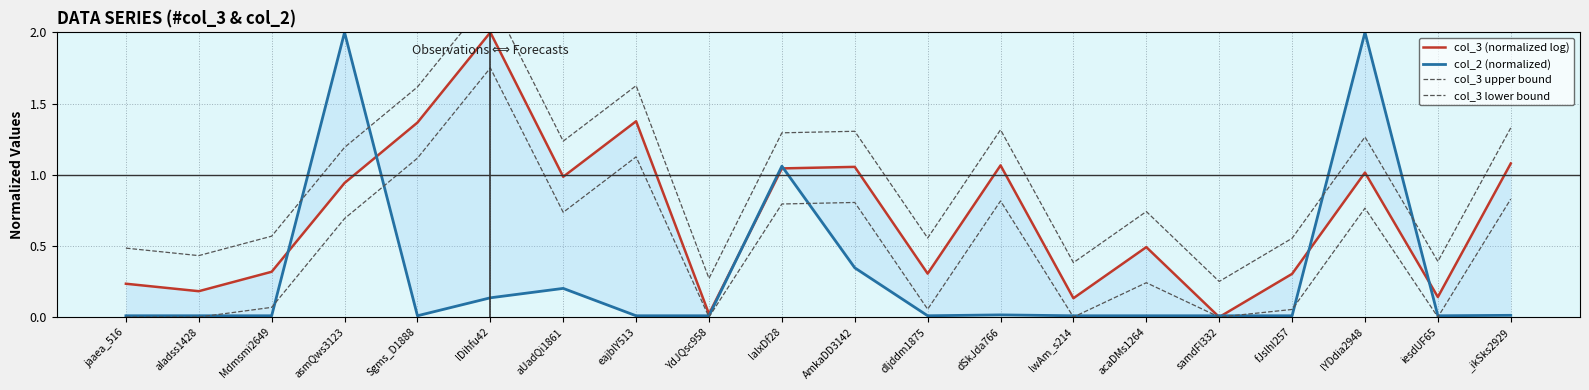

What is the highest value of the col_3 upper bound series?

2.2